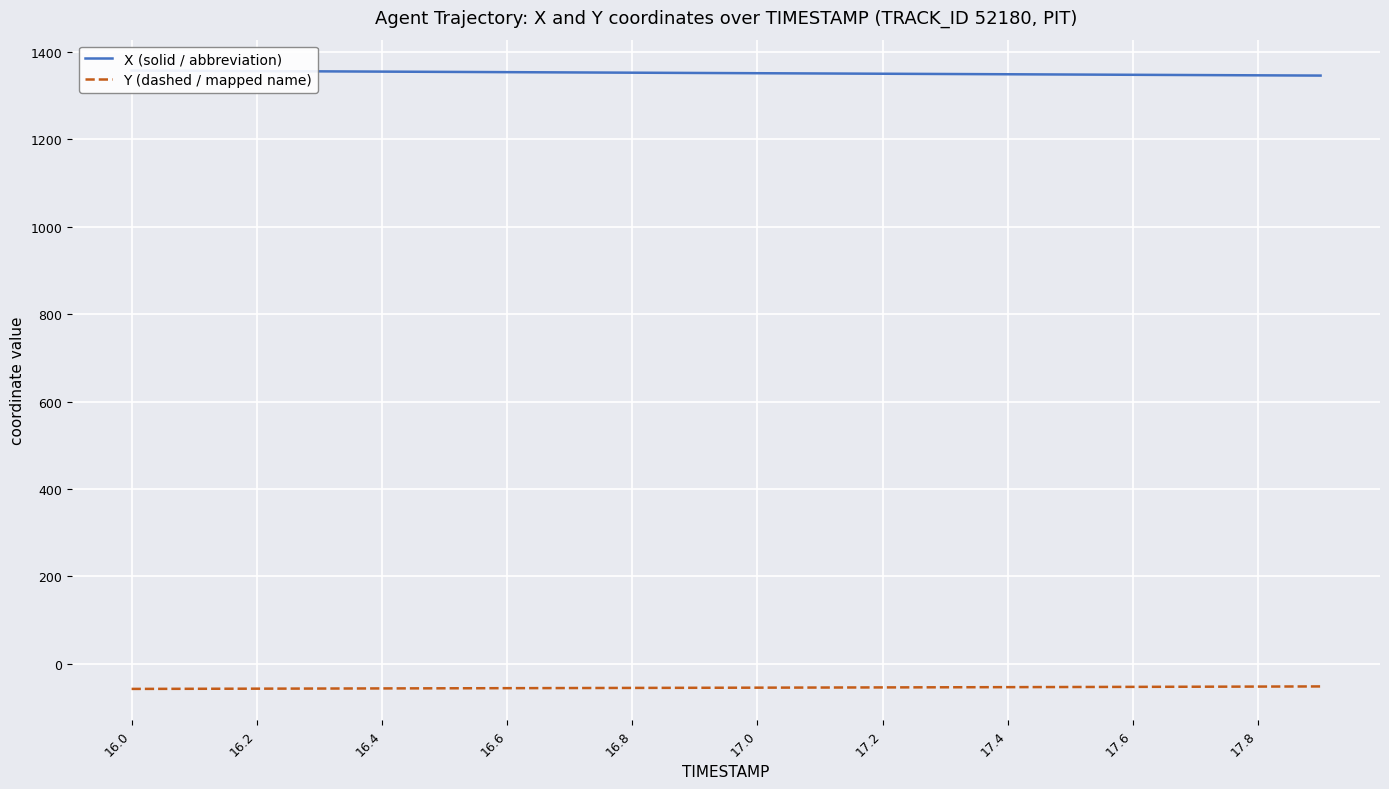

What is the maximum value for Y (dashed / mapped name)?

-51.9